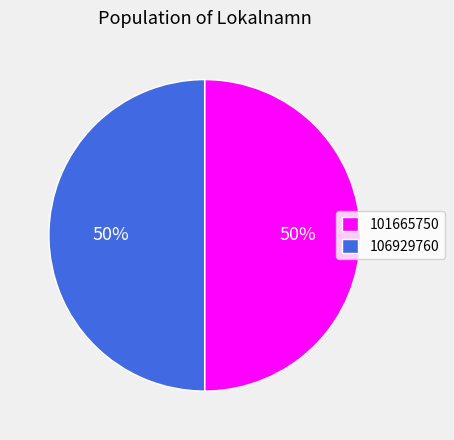

To the nearest percent, what percentage of the pie is 106929760?

50%